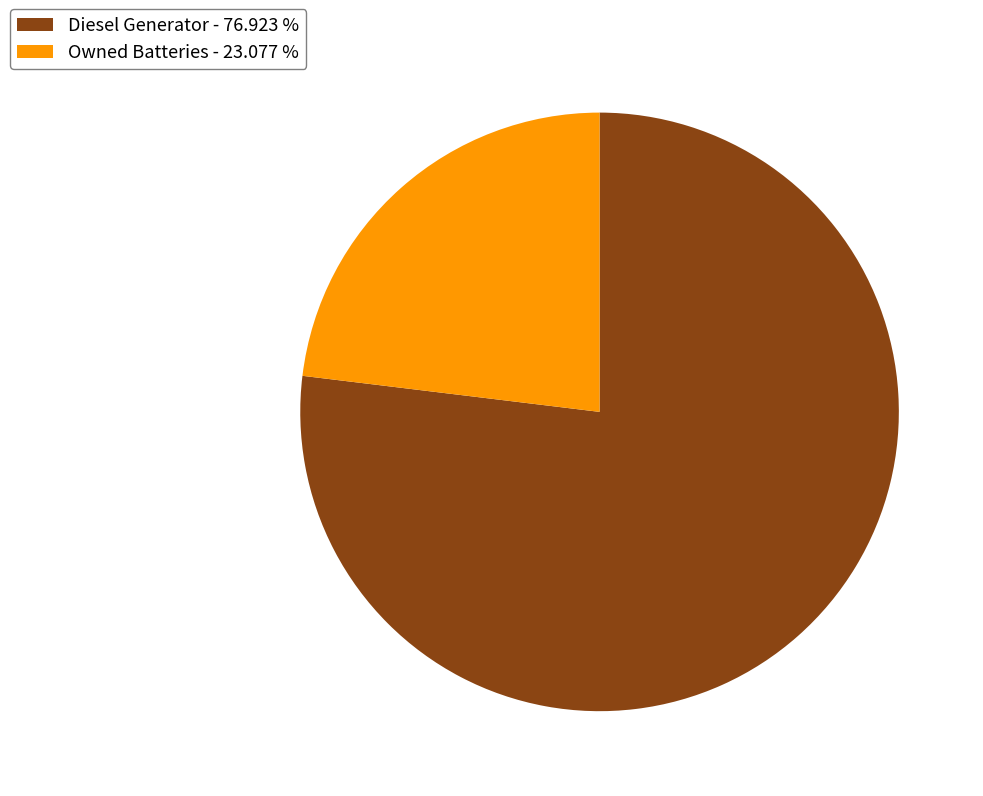

Rank the categories by value from highest to lowest.

Diesel Generator - 76.923 %, Owned Batteries - 23.077 %